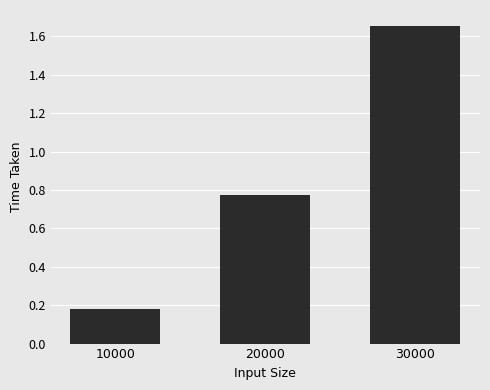

Is it true that the value at 30000 is 2.4?

False